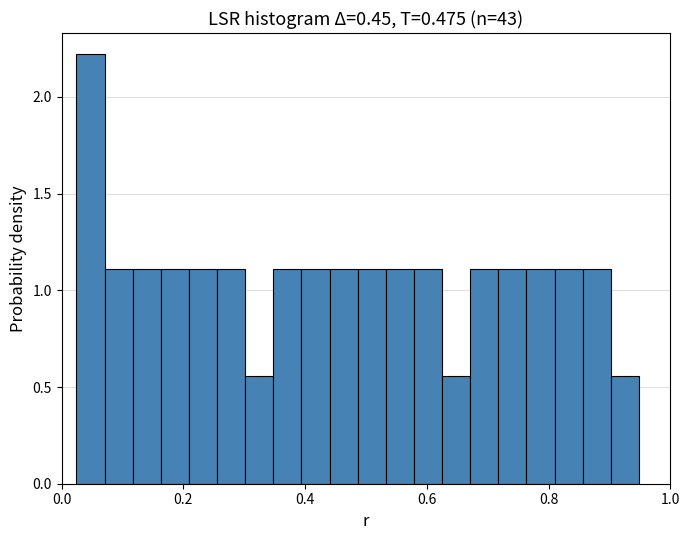

Read against the x-axis, roughly where is the centre of the tallest bar?

0.04